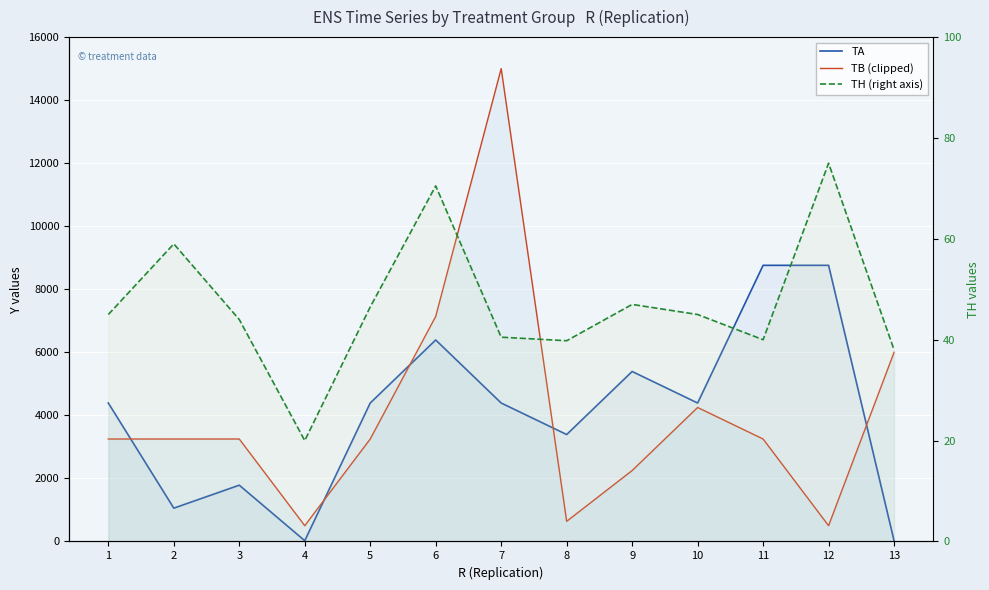

What value does the TH (right axis) series have at 12?

75.0